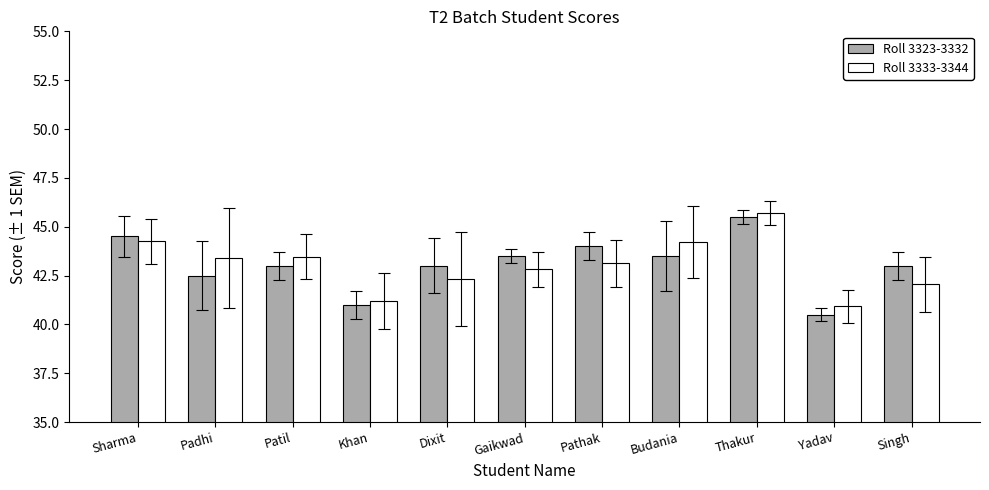

The value of Roll 3323-3332 at Gaikwad is 76.0. True or false?

False